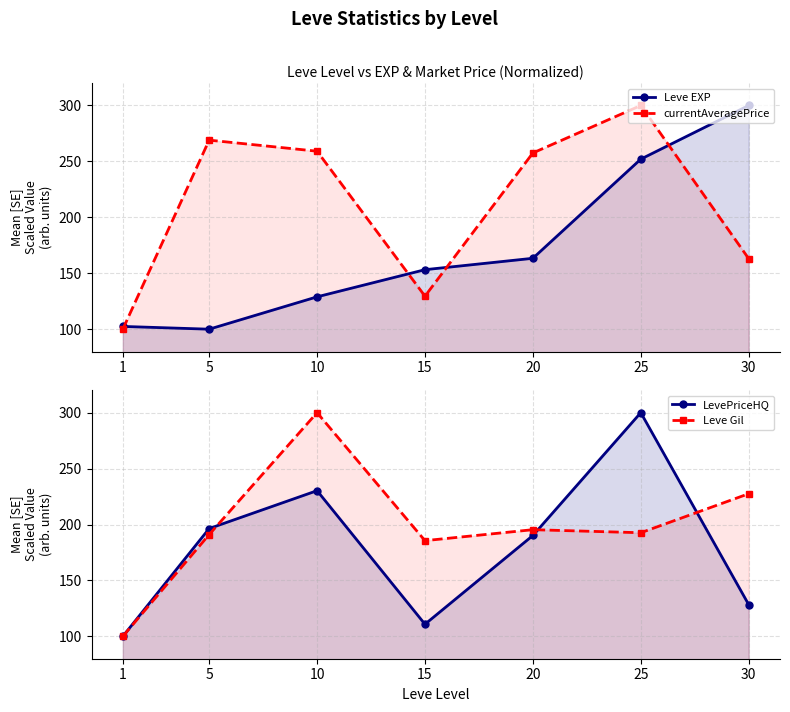

Which category has the lowest value in the currentAveragePrice series?

1